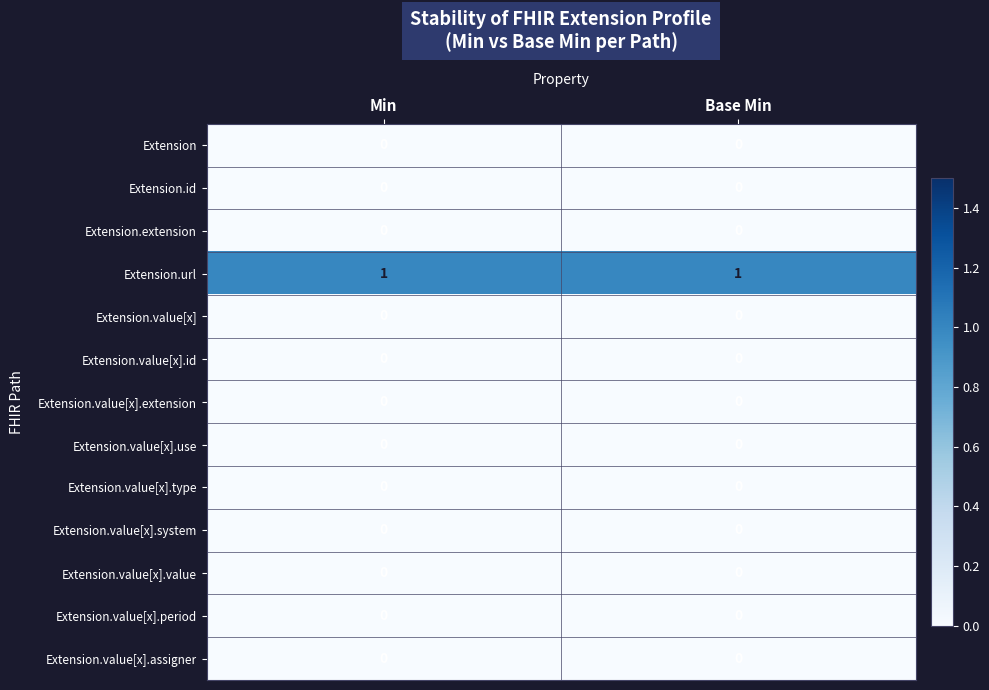

How many data points does each series have?

2